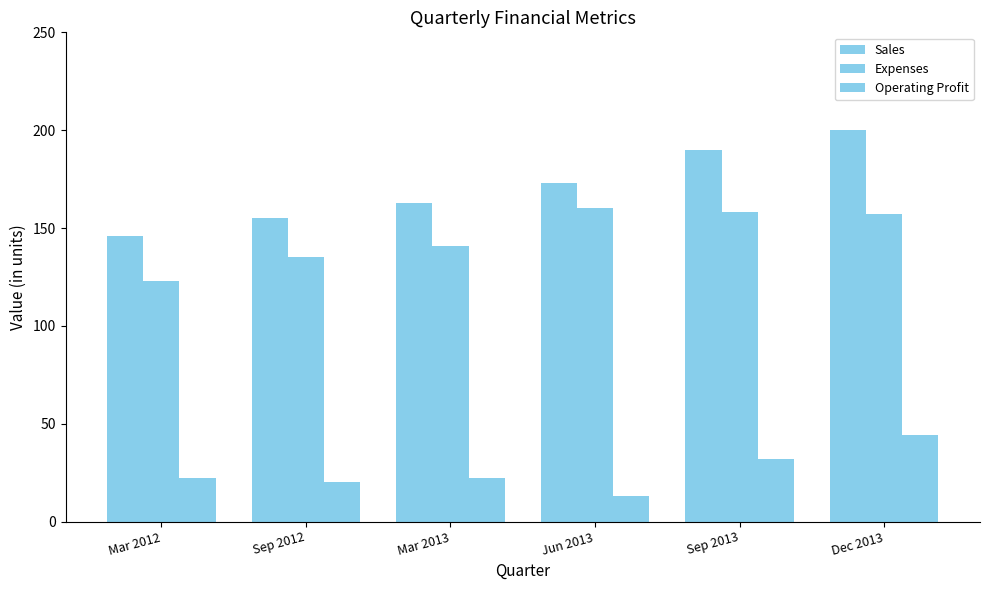

Does the chart contain any negative values?

No